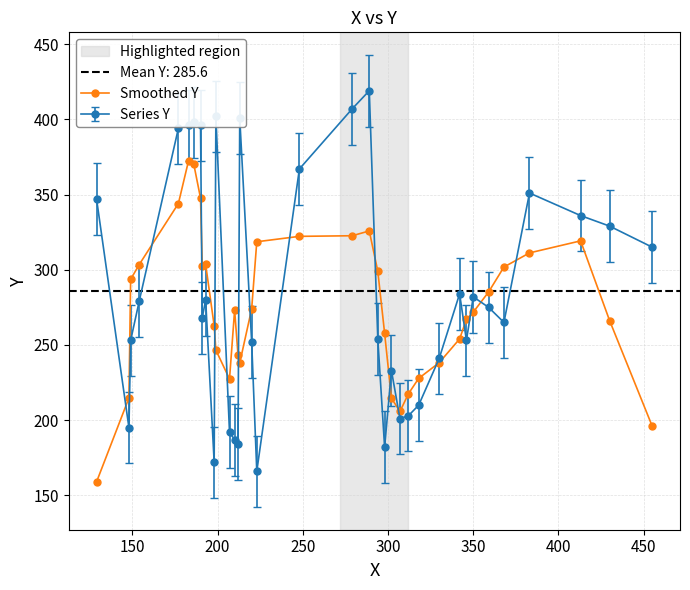

True or false: Smoothed Y has more than 0 points higher than both neighbors.

True